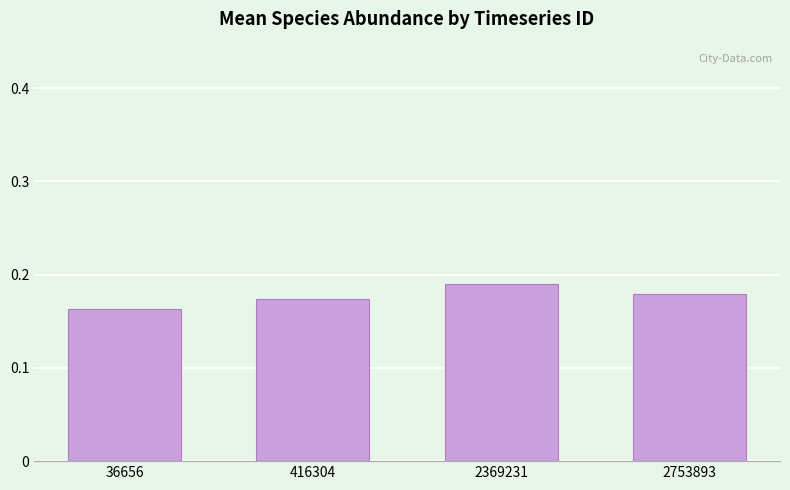

List the labels in order of value, smallest first.

36656, 416304, 2753893, 2369231